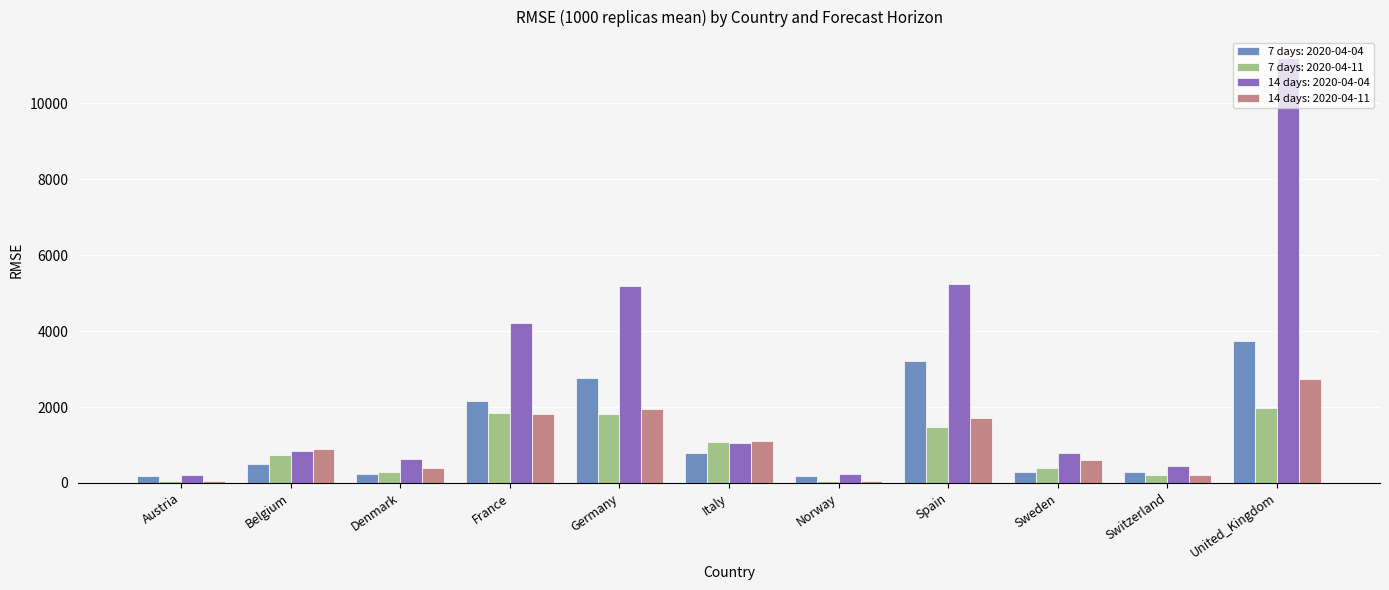

What is the sum of all 14 days: 2020-04-11 values?

11548.5